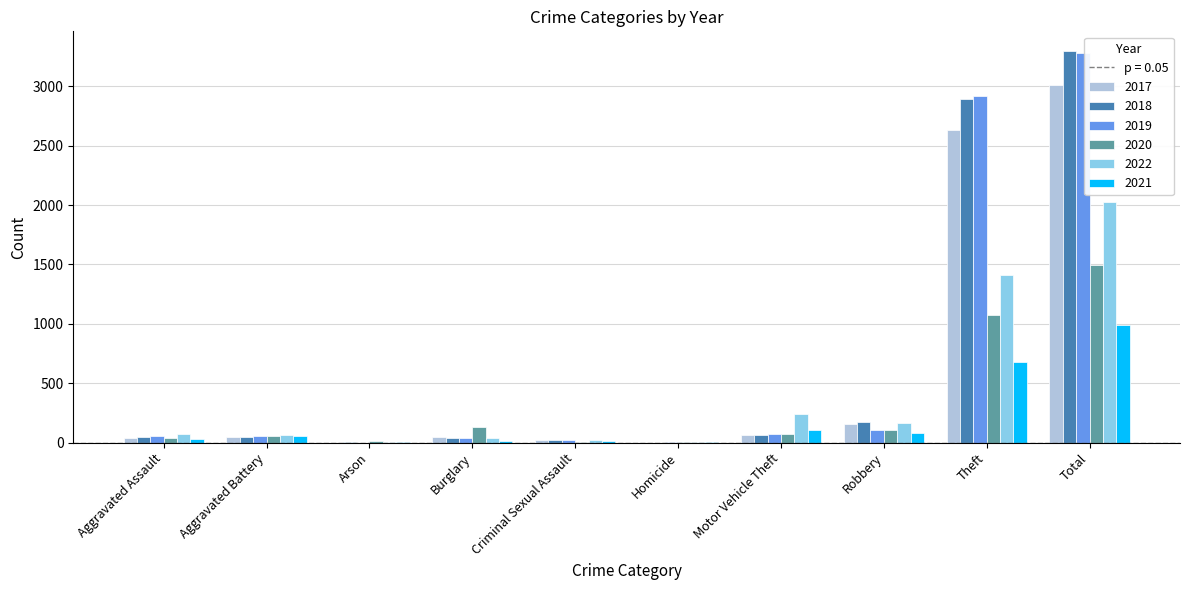

What is the greatest value displayed?

3298